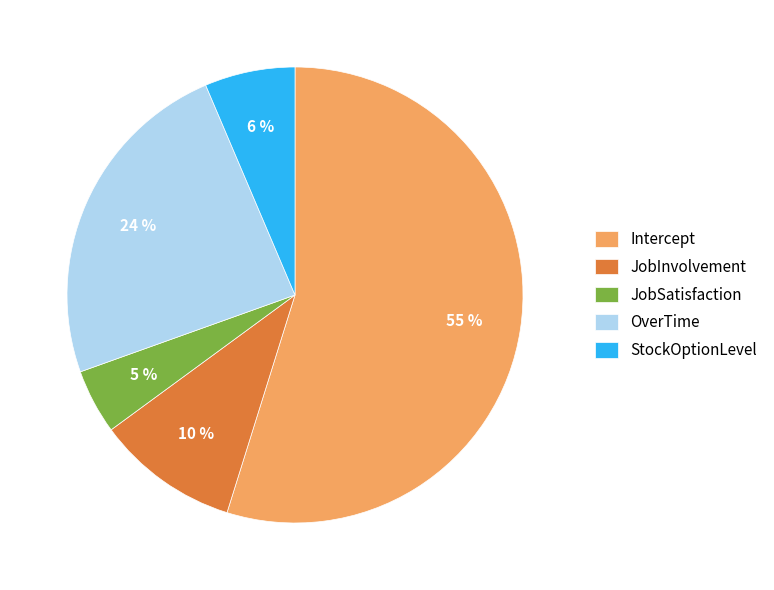

Do JobSatisfaction and OverTime together represent more than half of the pie?

No